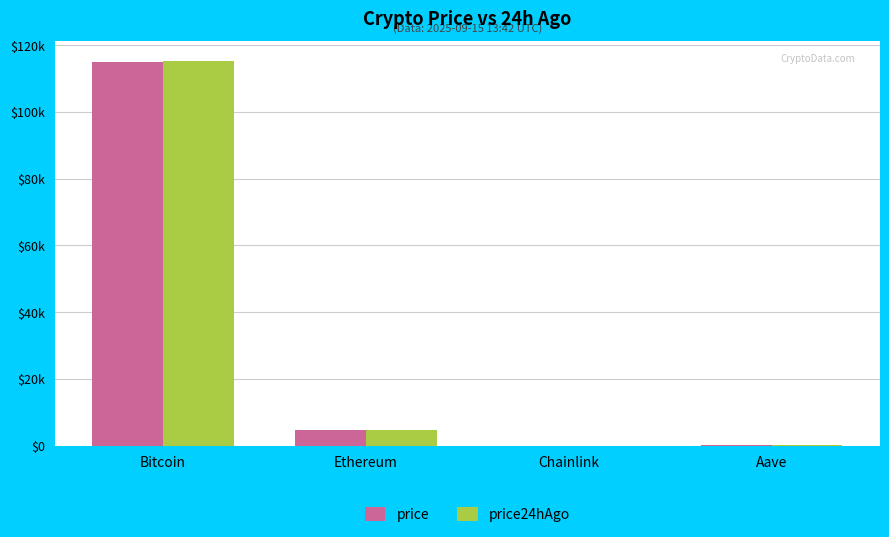

What is the difference between the second highest and minimum values in the price series?

4508.2